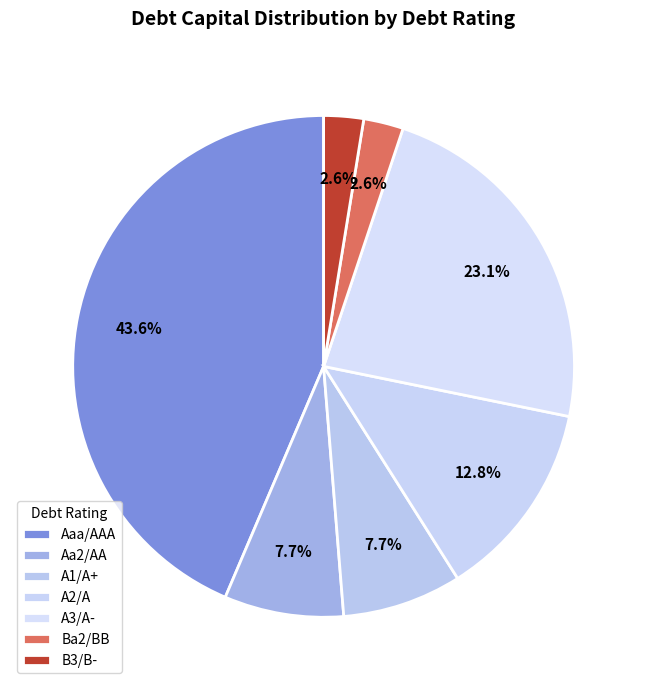

To the nearest percent, what is the difference between the largest and smallest slice percentages?

41%